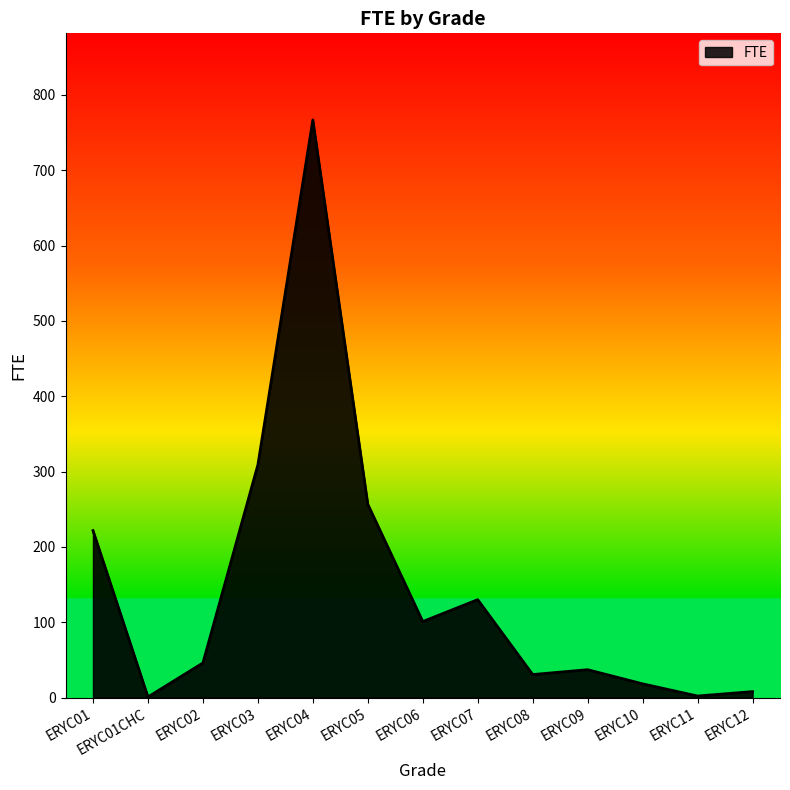

Where is the data nearest to the value 383?

ERYC03